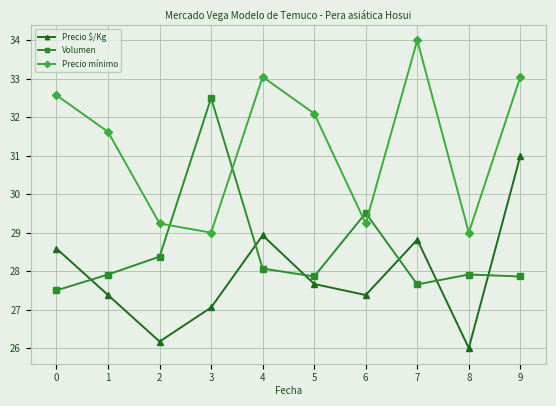

At how many categories does at least one series exceed 31?

7